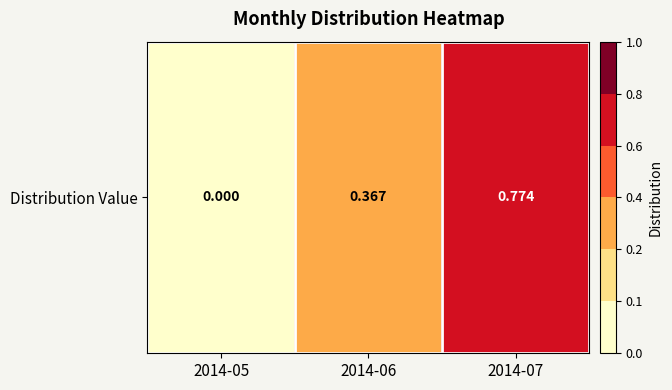

Rank the categories by value from lowest to highest.

2014-05, 2014-06, 2014-07